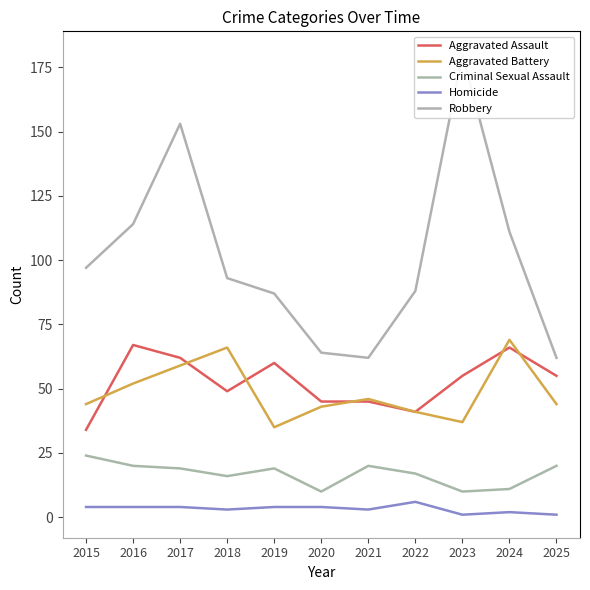

True or false: Aggravated Assault and Robbery intersect in this chart.

False